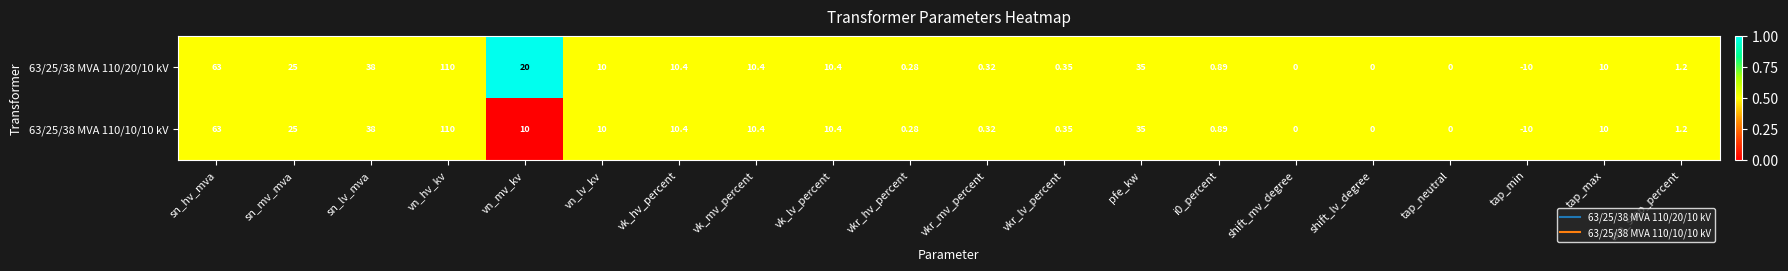

Is the value of 63/25/38 MVA 110/10/10 kV at pfe_kw greater than the value of 63/25/38 MVA 110/20/10 kV at tap_neutral?

Yes